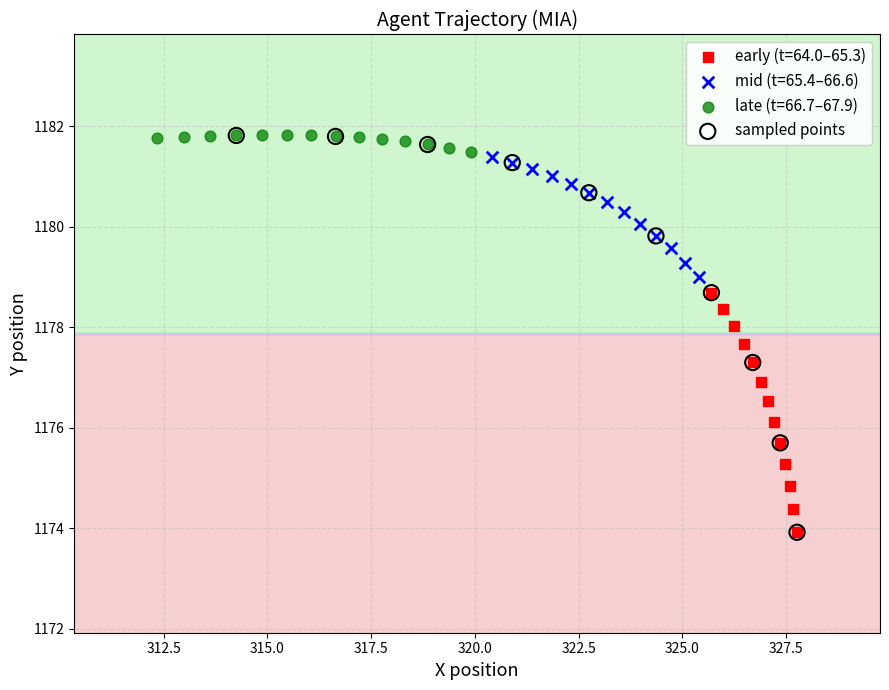

Which series has the widest spread of Y values?

sampled points